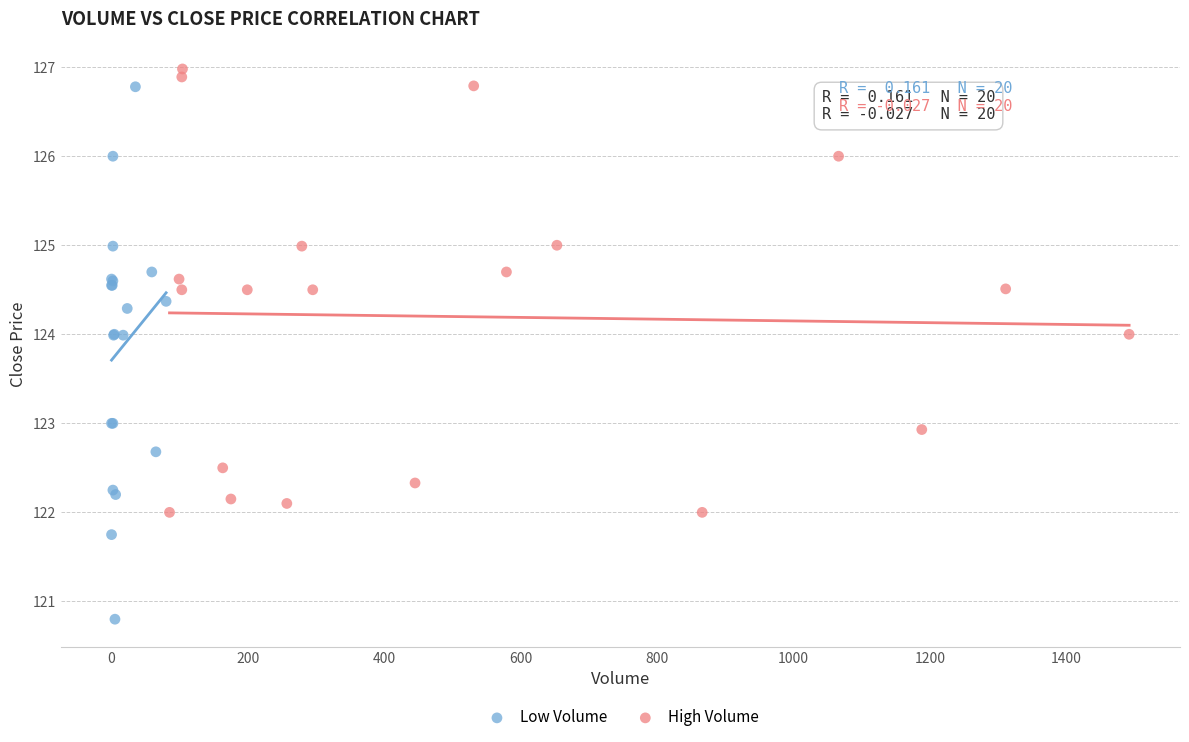

Which series has the widest spread of Y values?

Low Volume